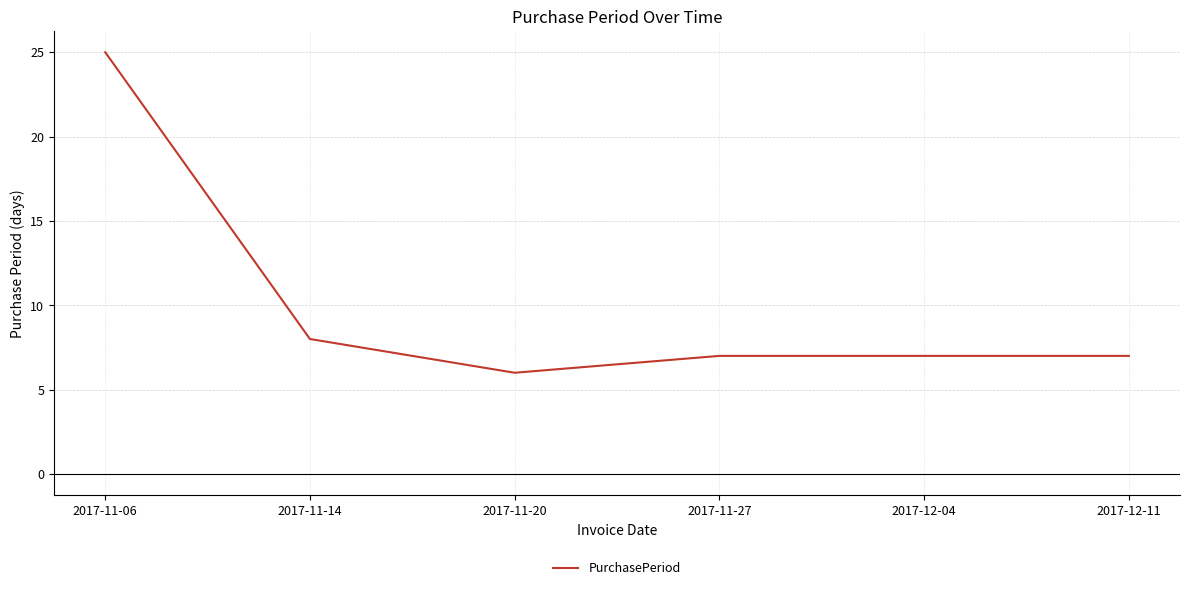

What is the average value?

10